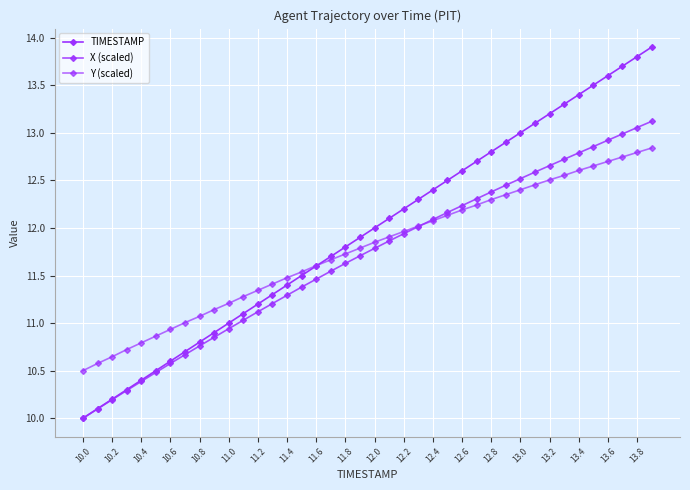

Rank the series by their maximum value, from highest to lowest.

TIMESTAMP, X (scaled), Y (scaled)